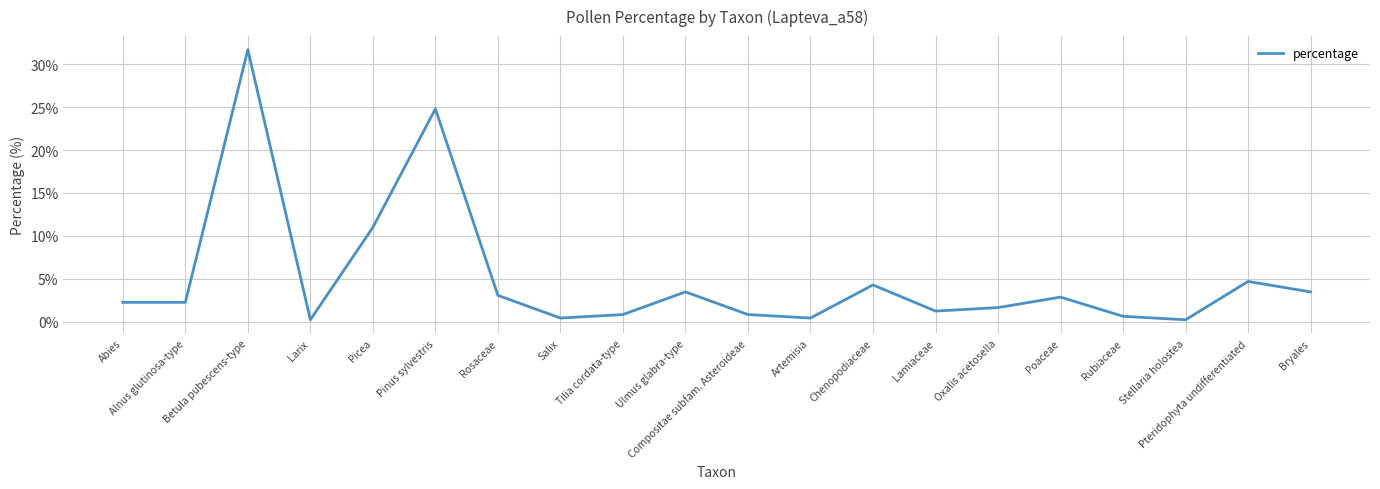

What is the difference between the maximum and minimum values?

31.5